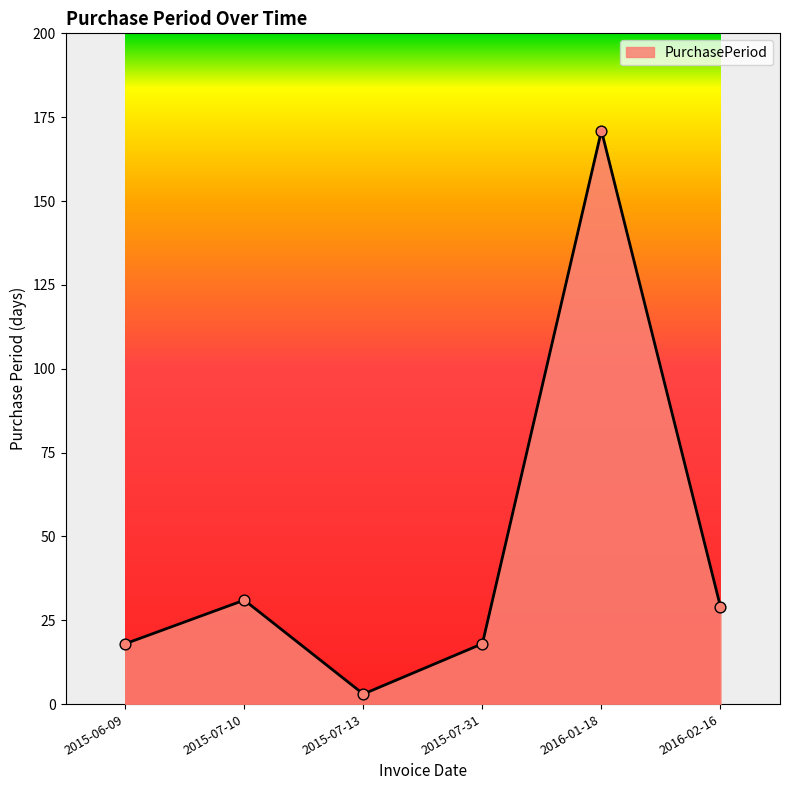

Approximately how many times larger is the value at 2015-07-13 compared to 2015-07-31?

0.2